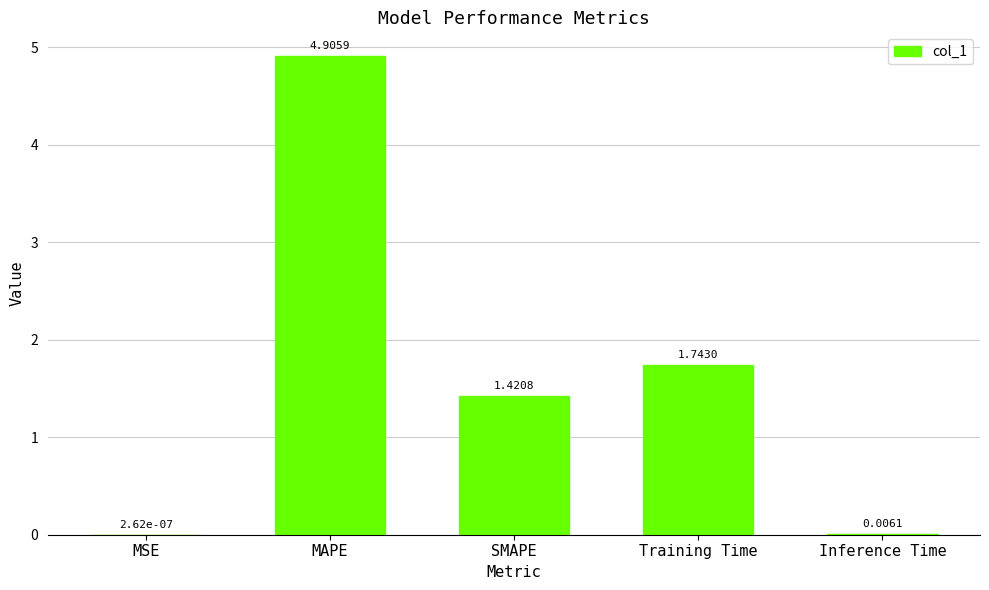

Does the chart contain stacked bars?

No